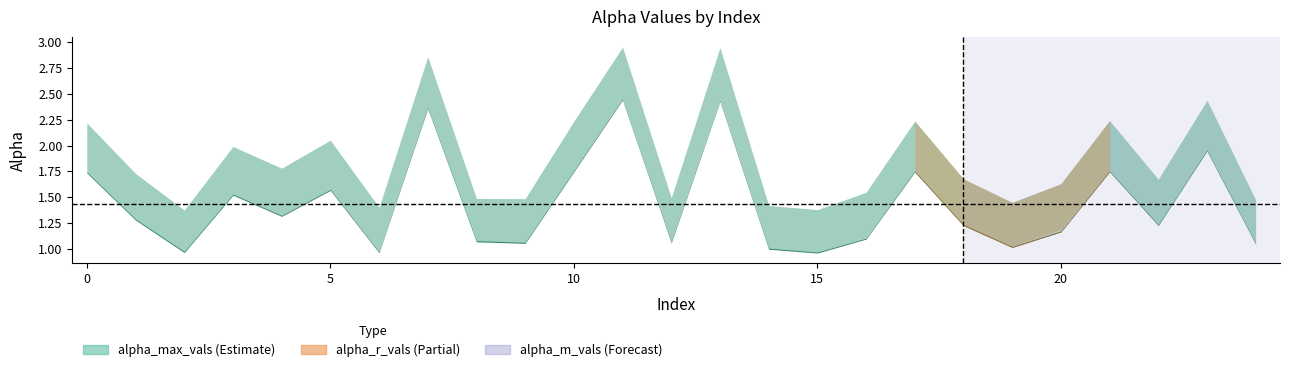

Which series changed the most between 1 and 20?

alpha_m_vals